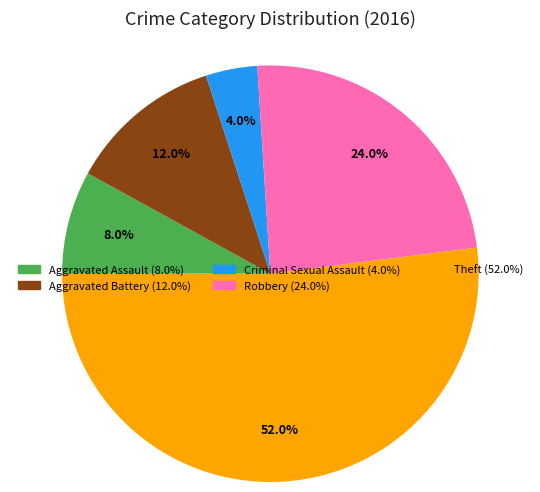

Between Robbery and Aggravated Assault, which is larger?

Robbery